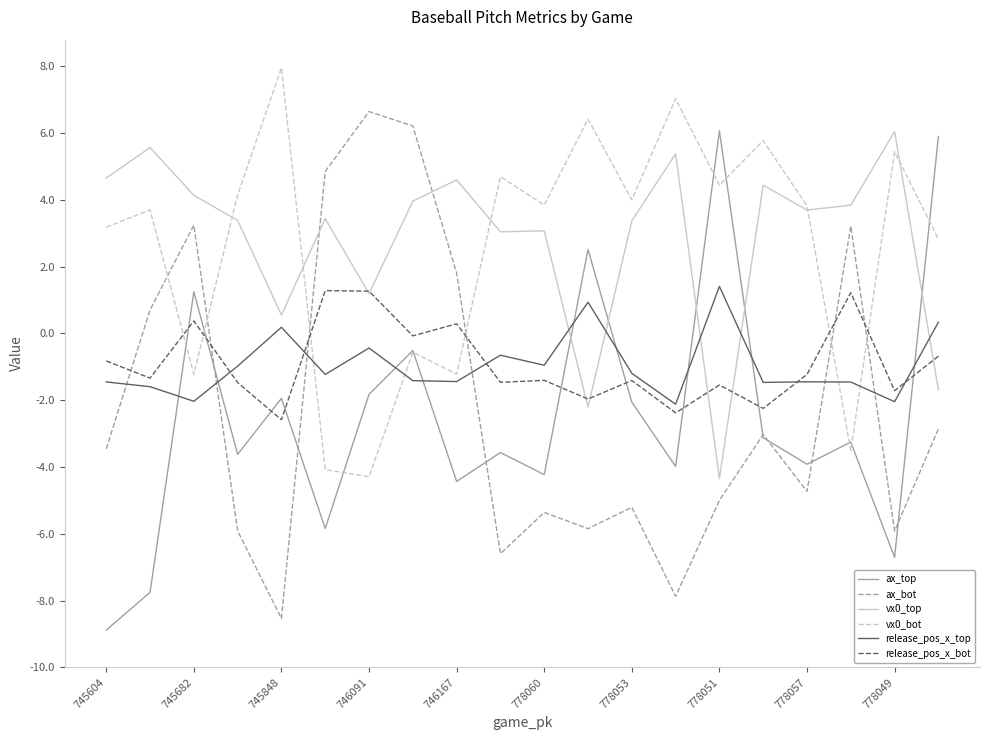

Count the number of categories in the chart.

20